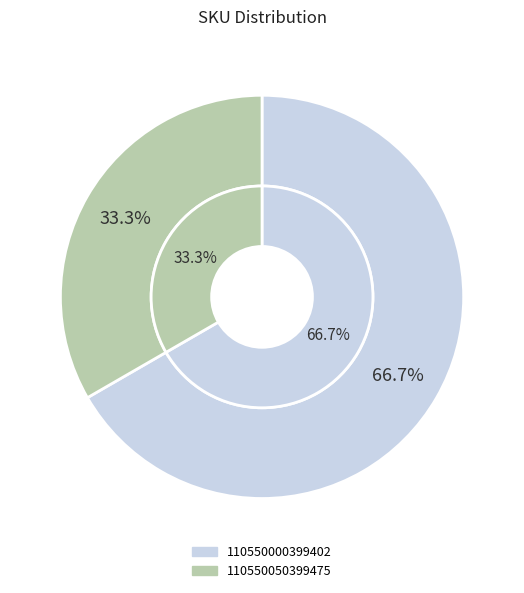

What is the largest slice in the pie chart?

110550000399402